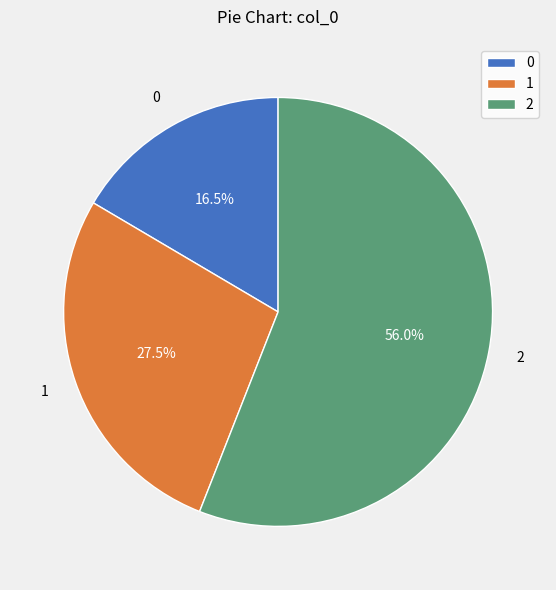

Which slice represents more than half of the pie?

2